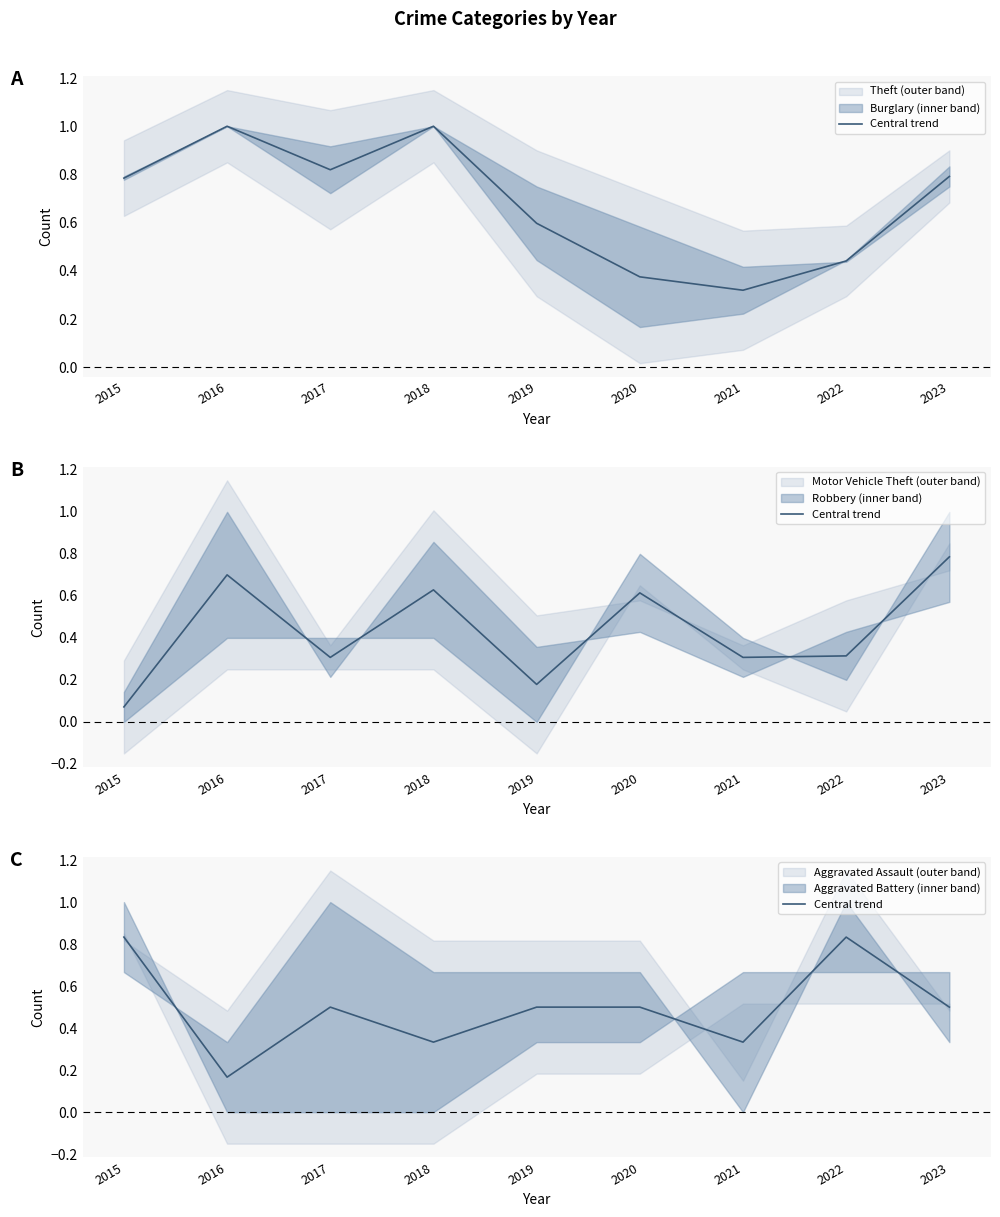

At which category does the chart reach its minimum across all series?

2016